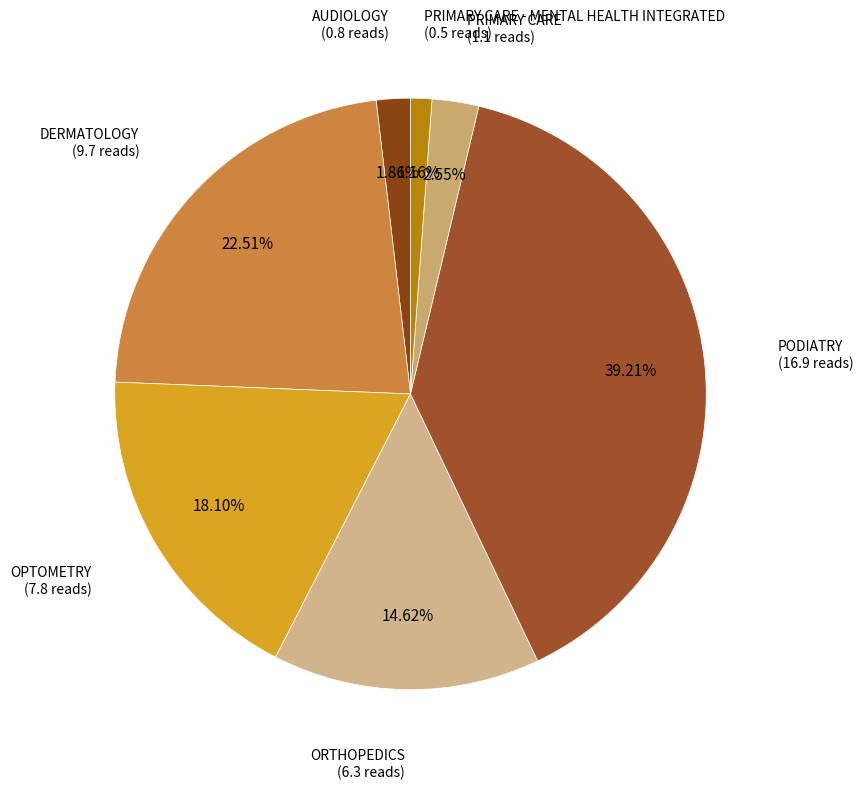

Is there a majority slice in this chart?

No